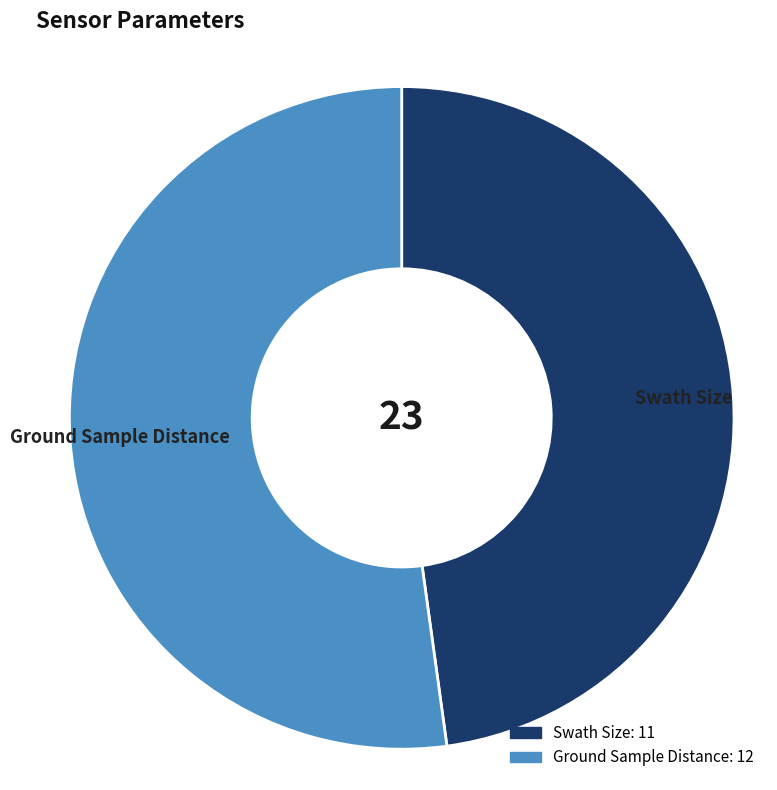

What is the majority slice?

Ground Sample Distance